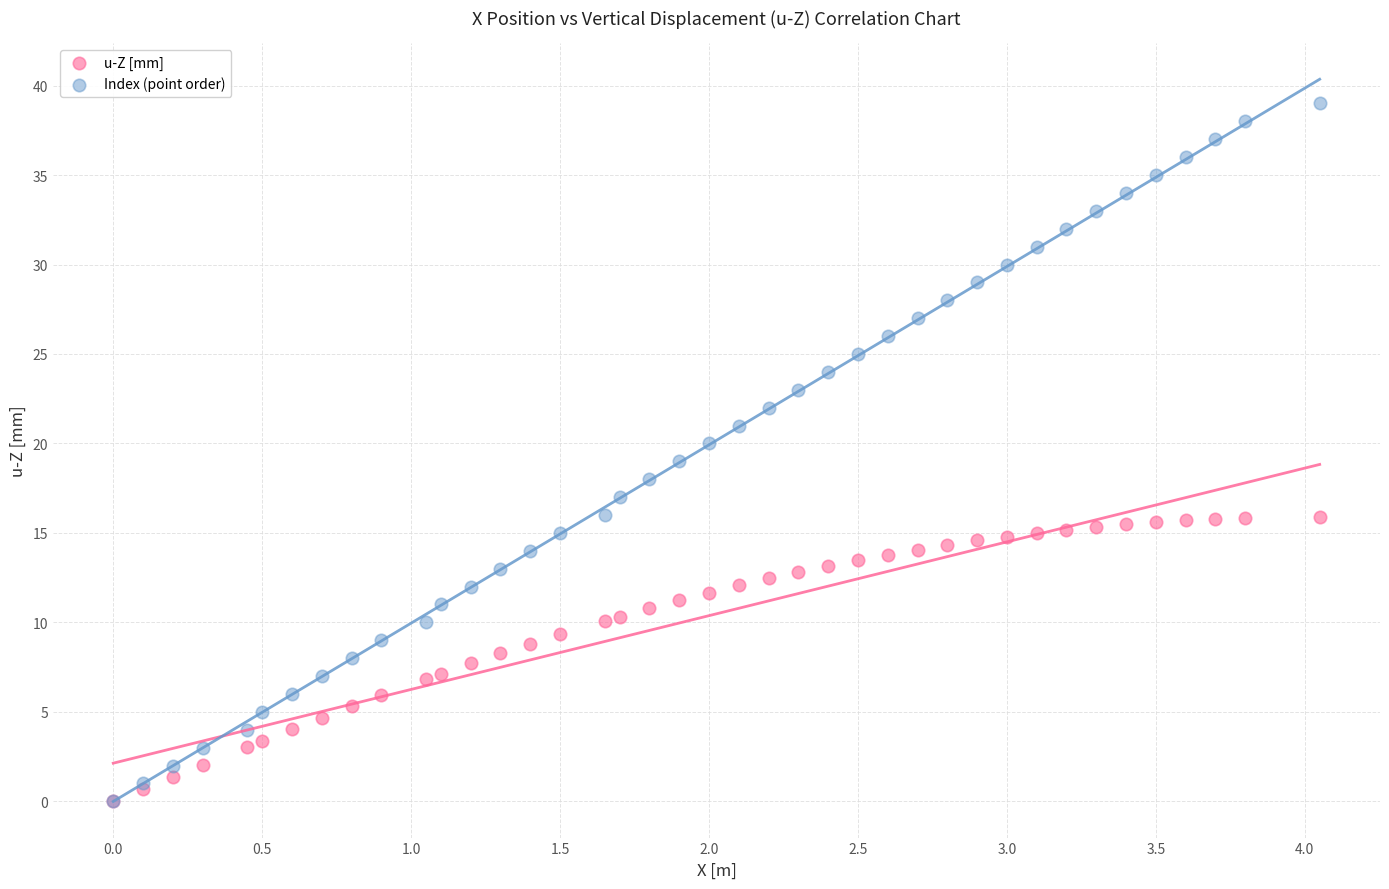

What are all the series names shown in the legend?

u-Z [mm], Index (point order)